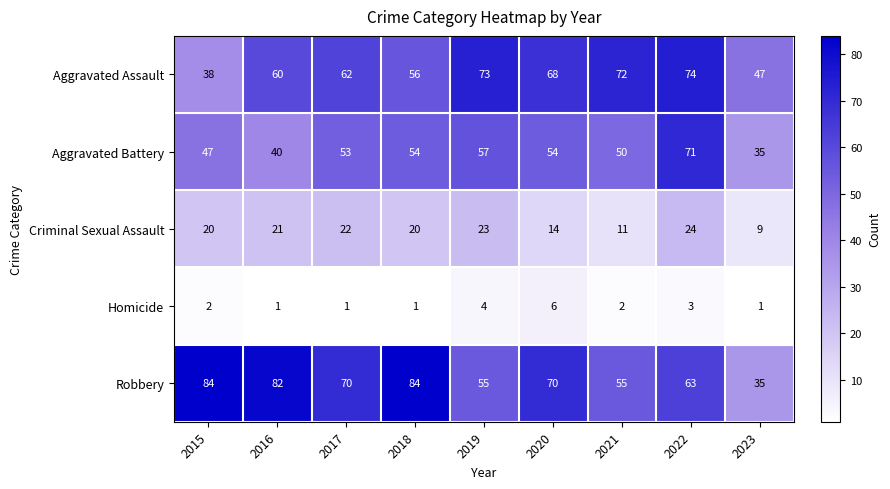

What is the sum of the Aggravated Assault values at 2019 and 2015?

111